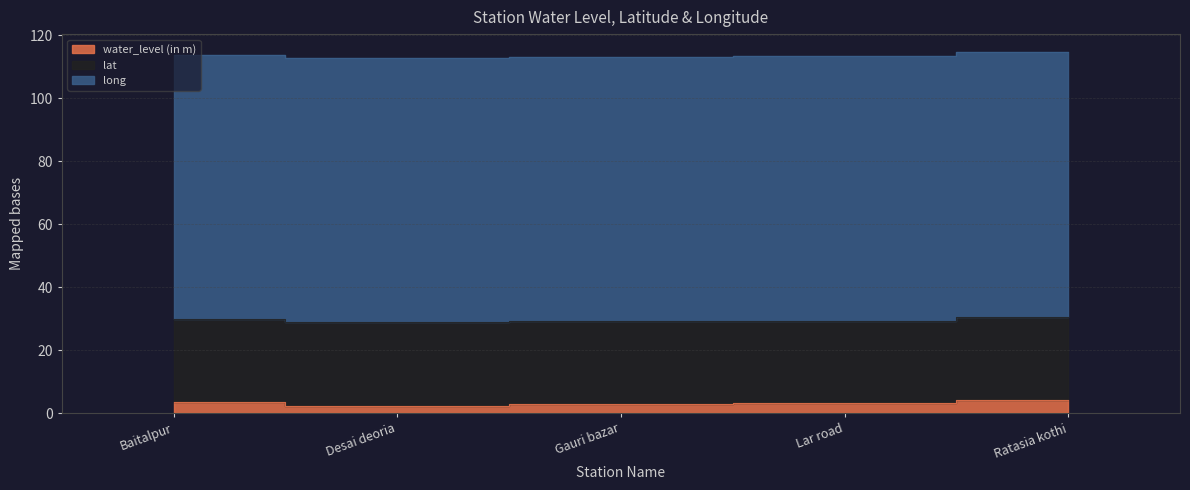

Reading right to left, list all the values displayed in this chart.

water_level (in m): 4.2	3.2	2.8	2.2	3.4
lat: 26.3	26.2	26.6	26.7	26.6
long: 84.1	83.9	83.7	83.8	83.7